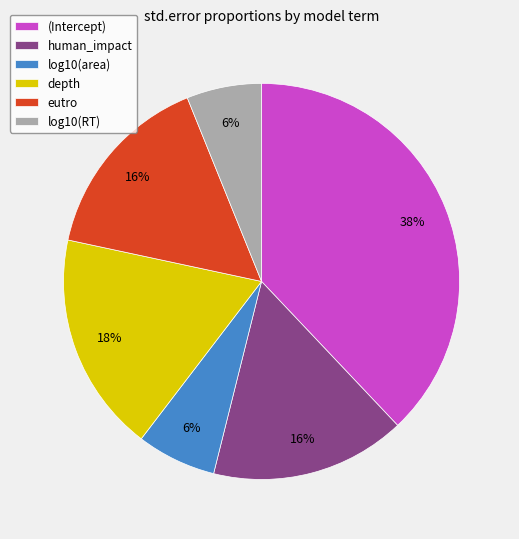

Combined, do human_impact and depth account for over 50%?

No